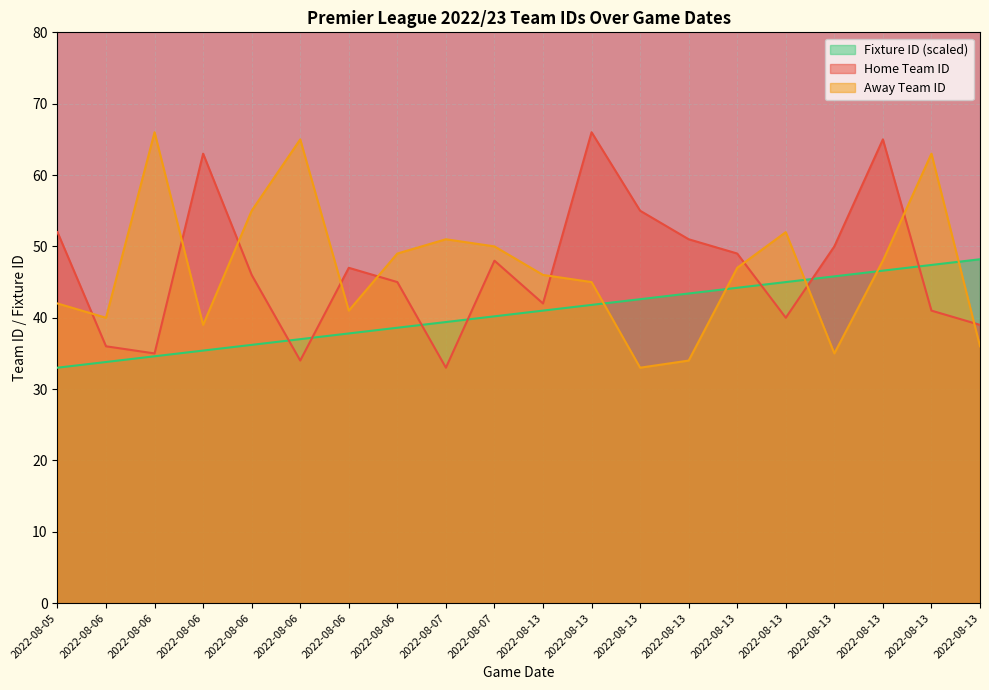

What are all the series names shown in the legend?

Fixture ID (scaled), Home Team ID, Away Team ID